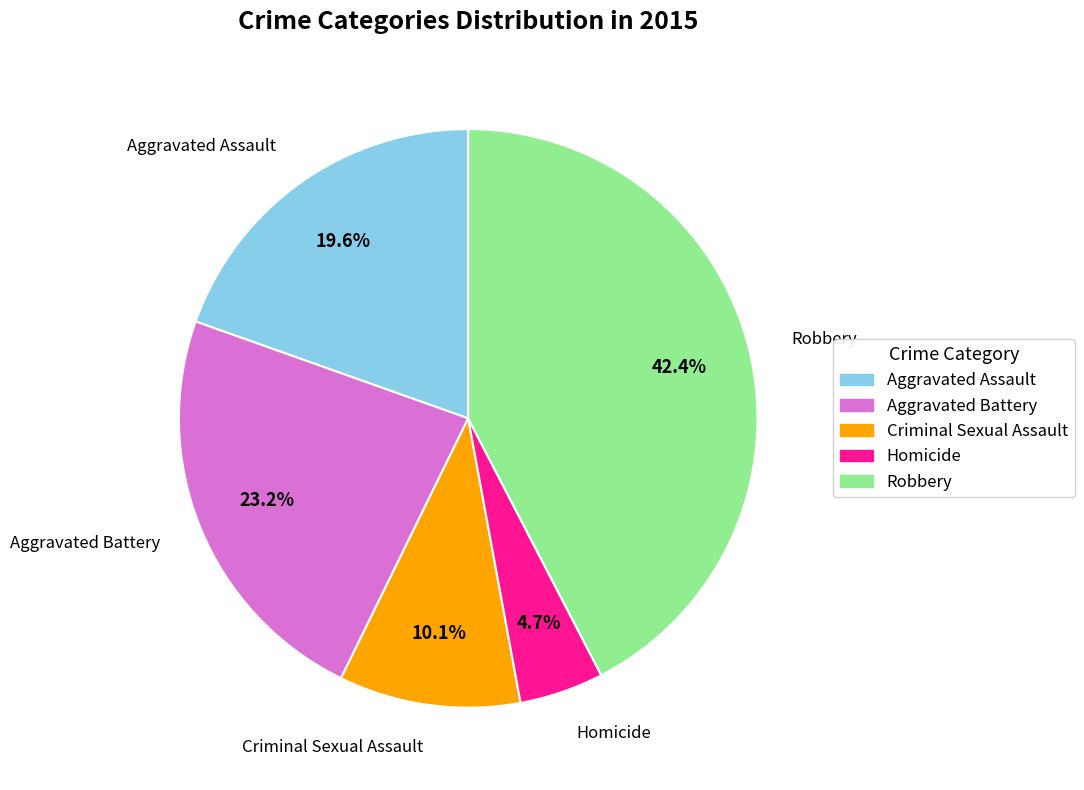

Is there any slice that represents more than half of the pie?

No